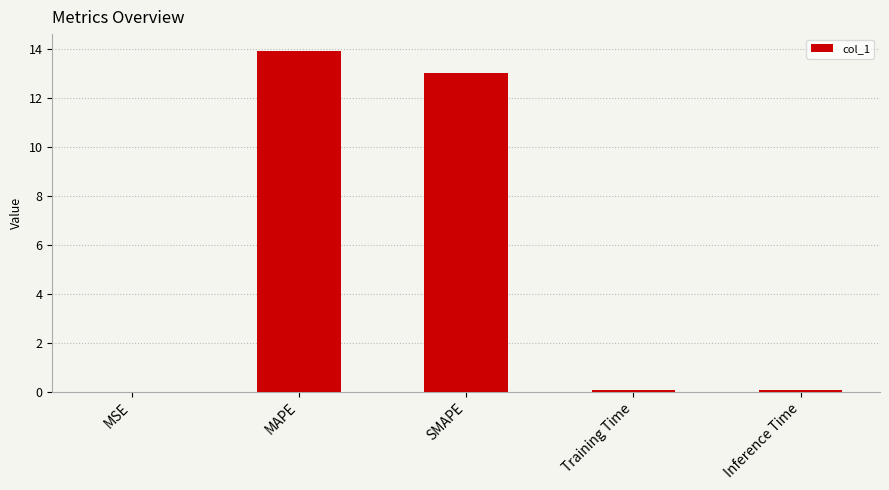

Which label corresponds to the largest value in the chart?

MAPE